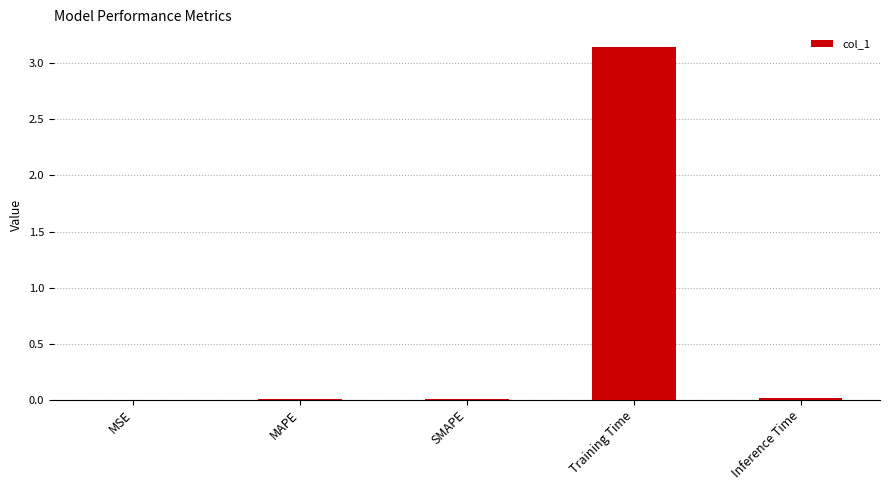

Which has a higher value, Inference Time or Training Time?

Training Time